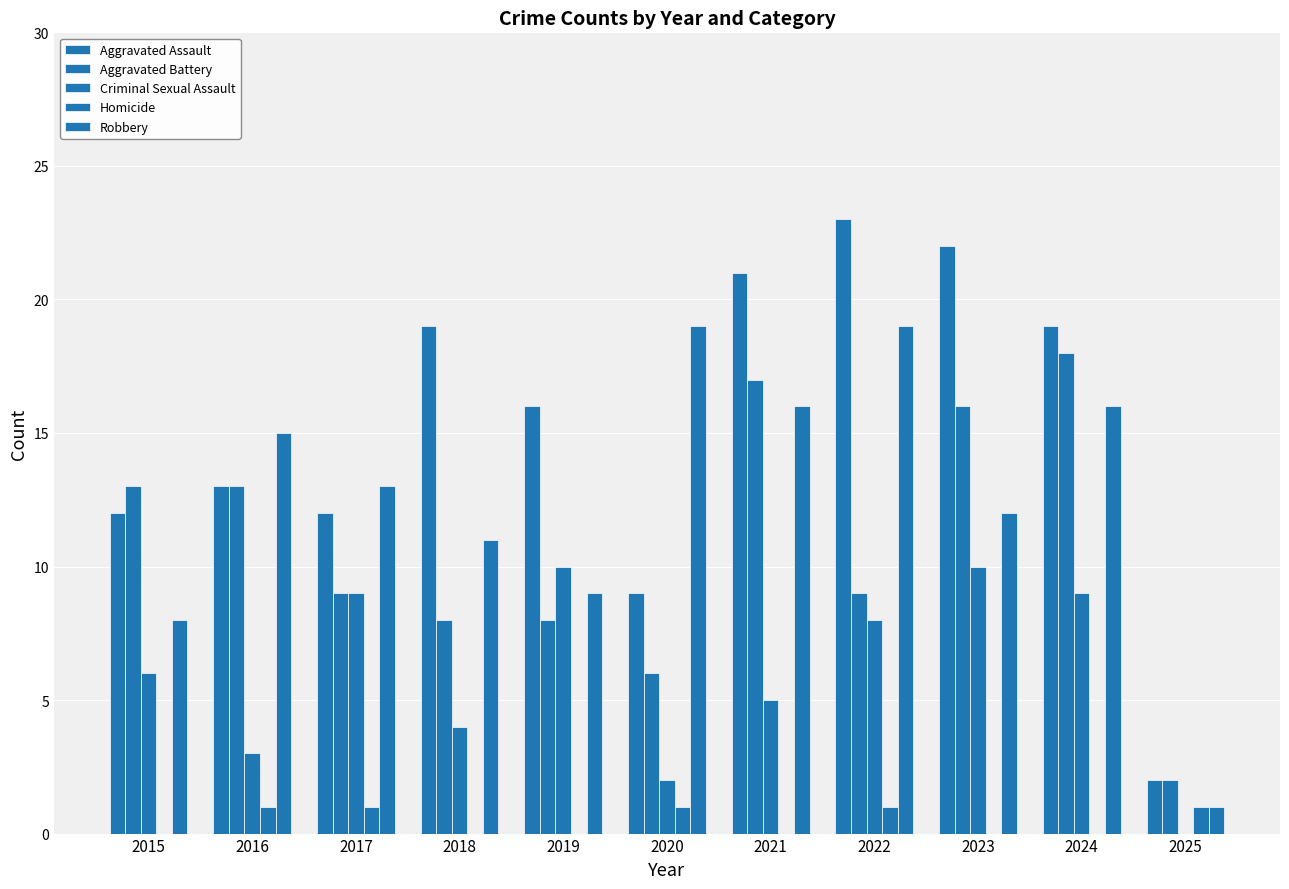

At which label does Criminal Sexual Assault first exceed 6?

2017